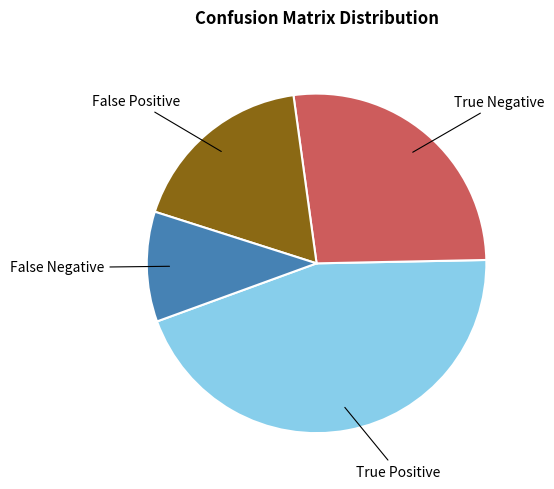

Does any single category account for the majority?

No